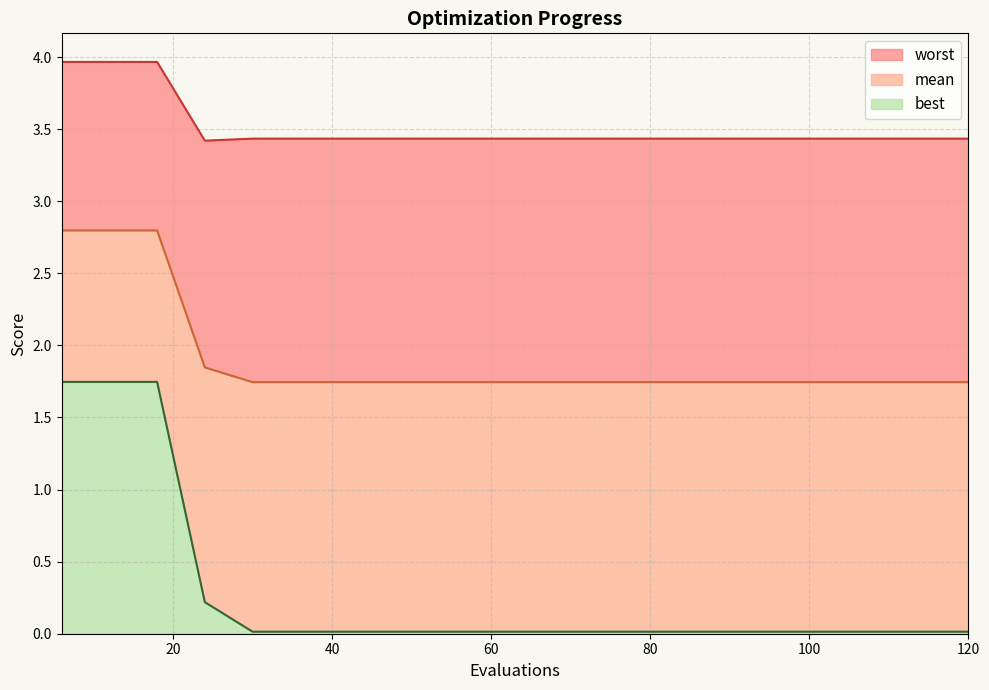

How many lines are shown in the chart?

3